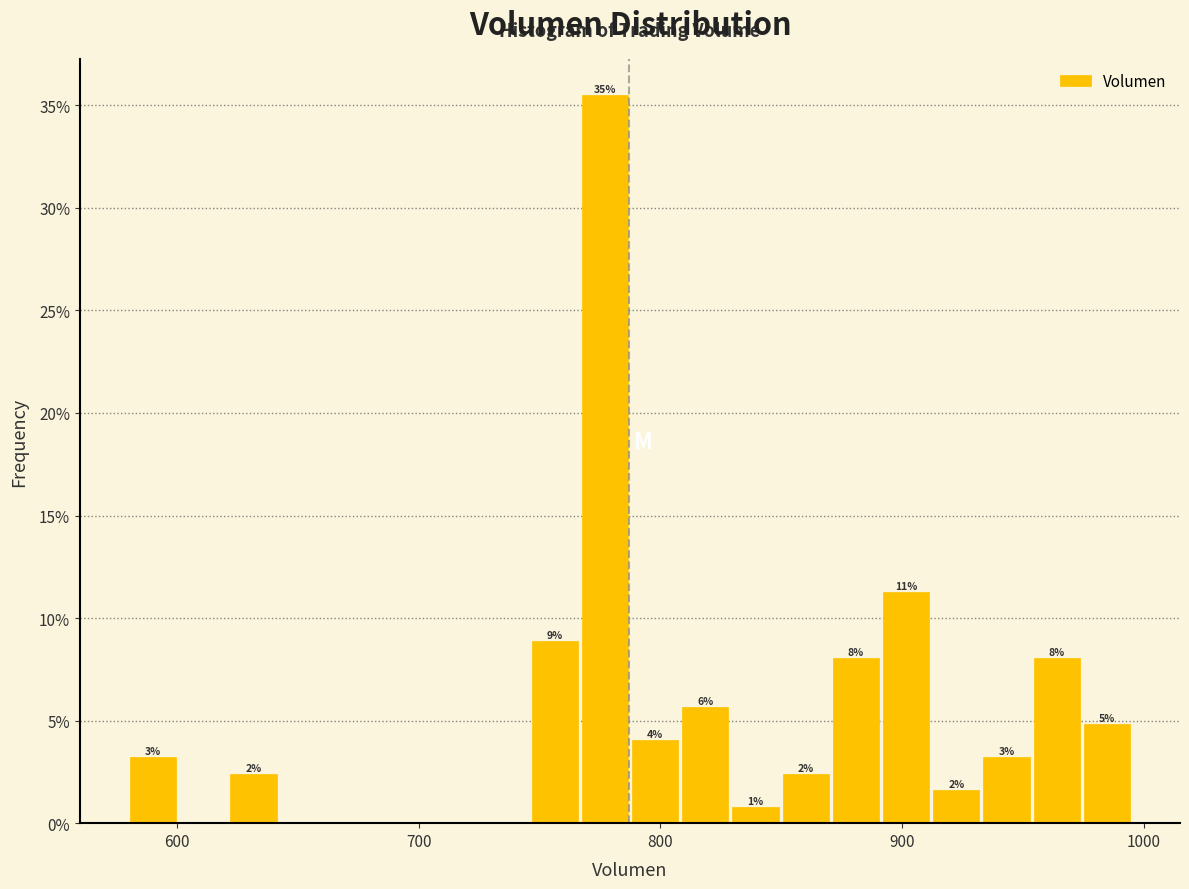

Read against the x-axis, roughly where is the centre of the tallest bar?

780